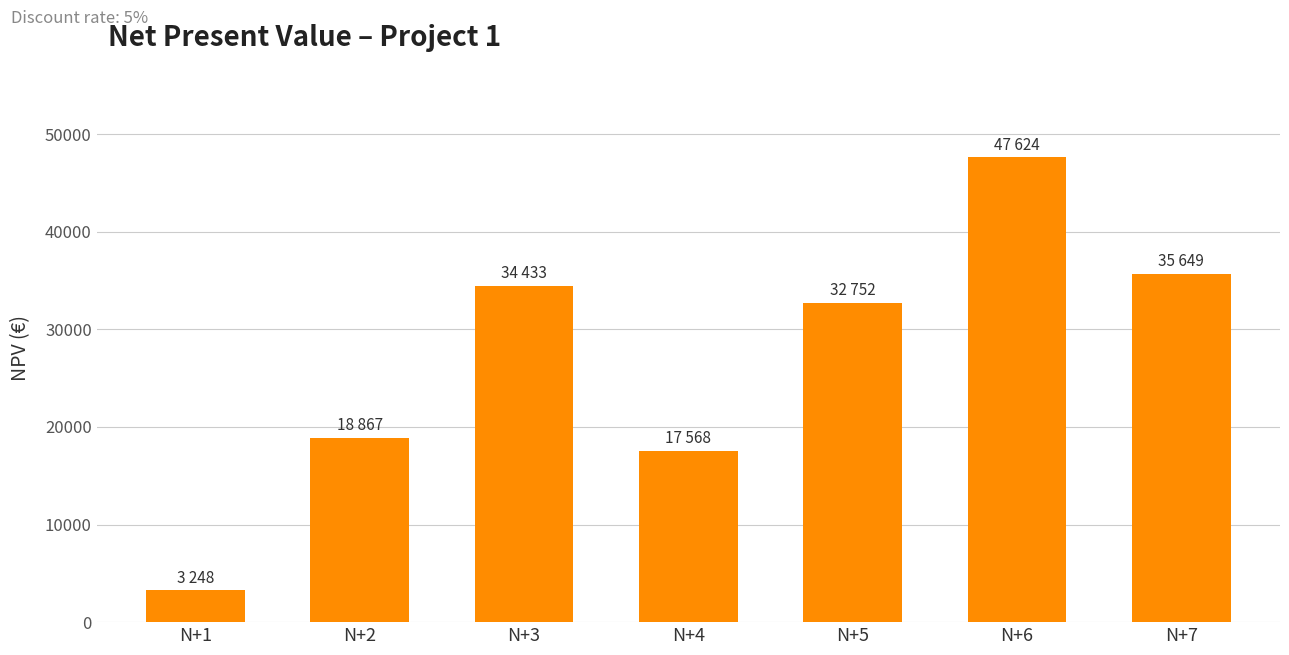

Which category has the lowest value across all series?

N+1